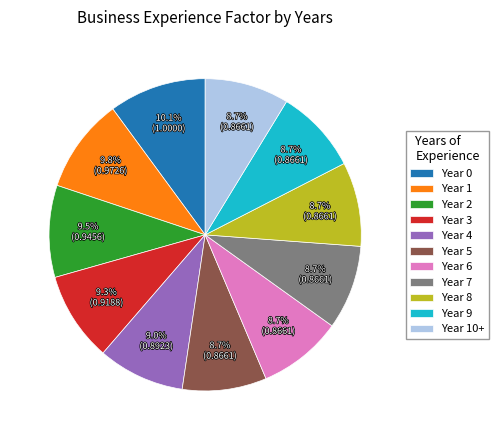

Is the sum of Year 2 and Year 5 greater than half?

No